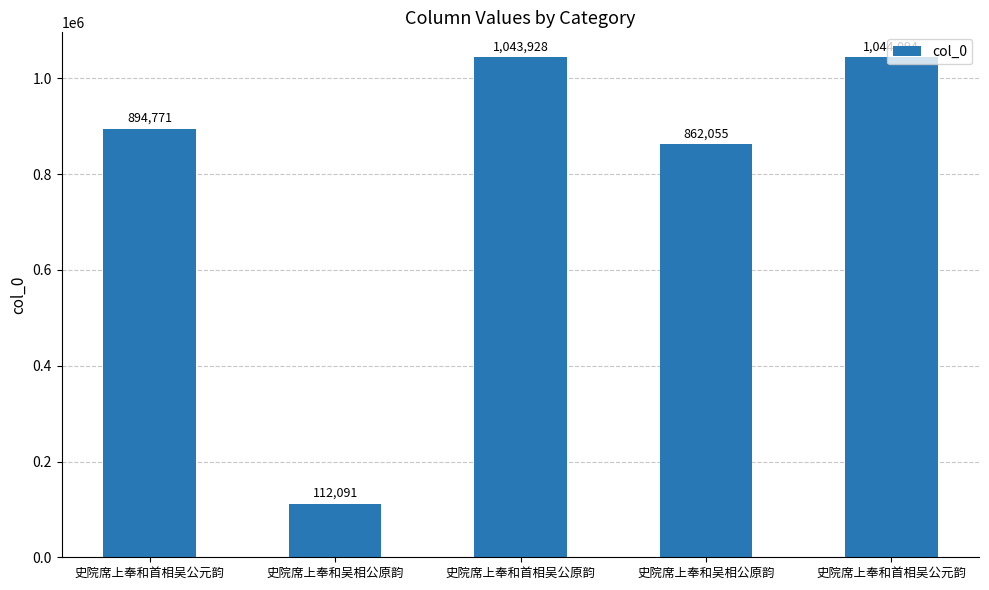

How many values are below 894771?

2